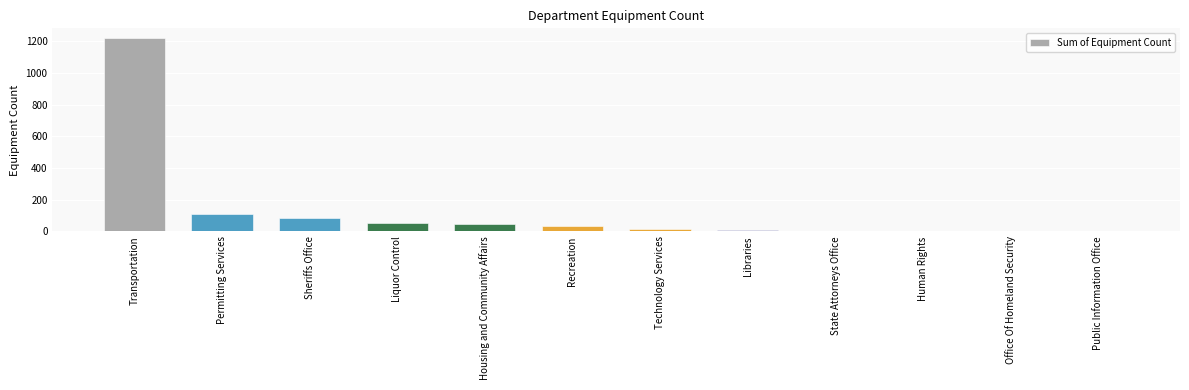

The value at Sheriffs Office is 44. True or false?

False